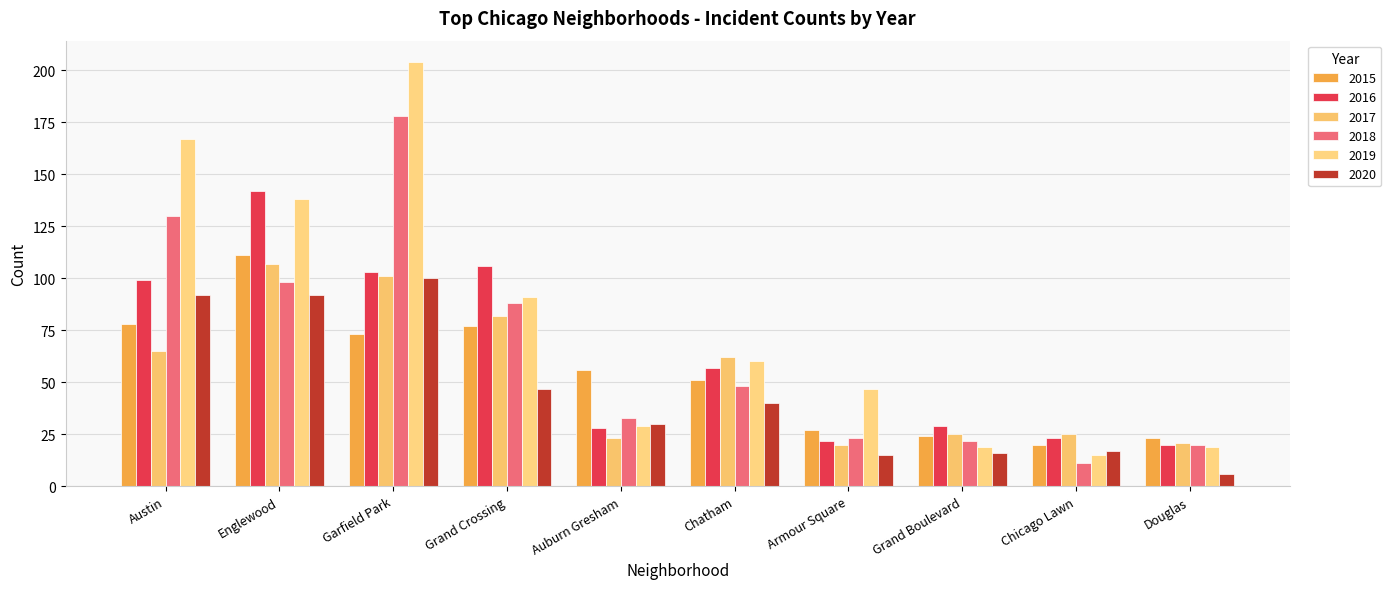

What position from the left is Auburn Gresham?

5